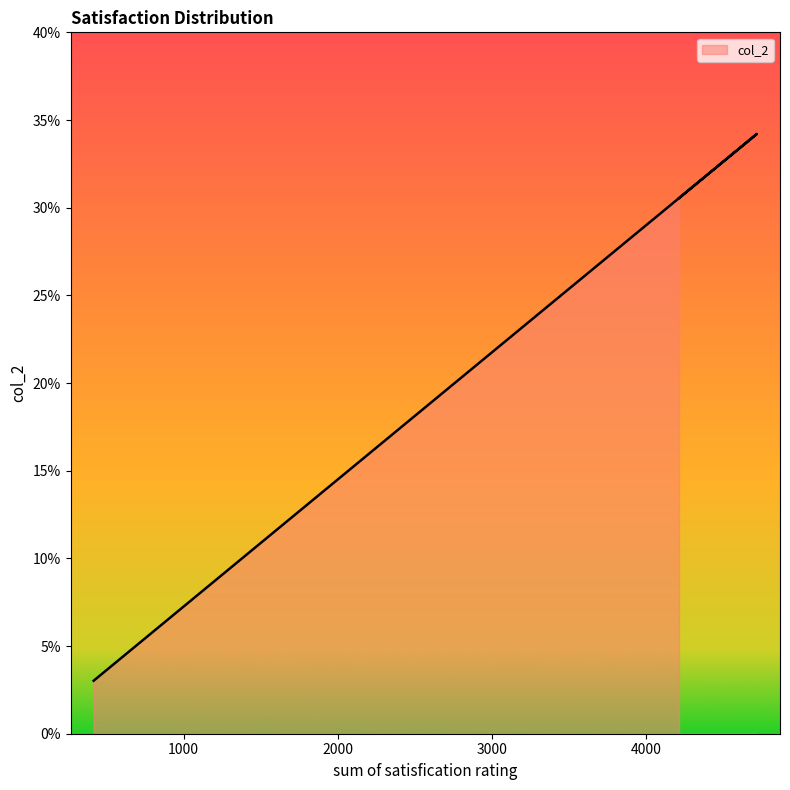

What is the label of the 4th point from the right?

792